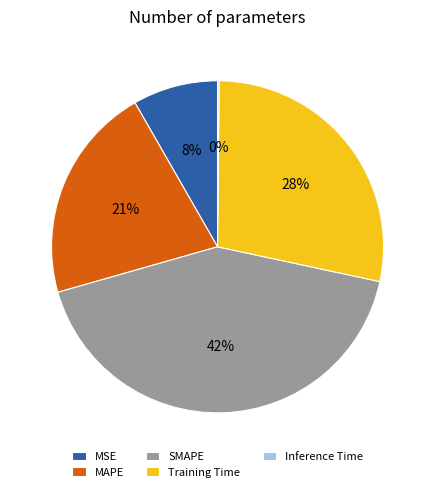

What percentage is the Training Time slice, to the nearest percent?

28%